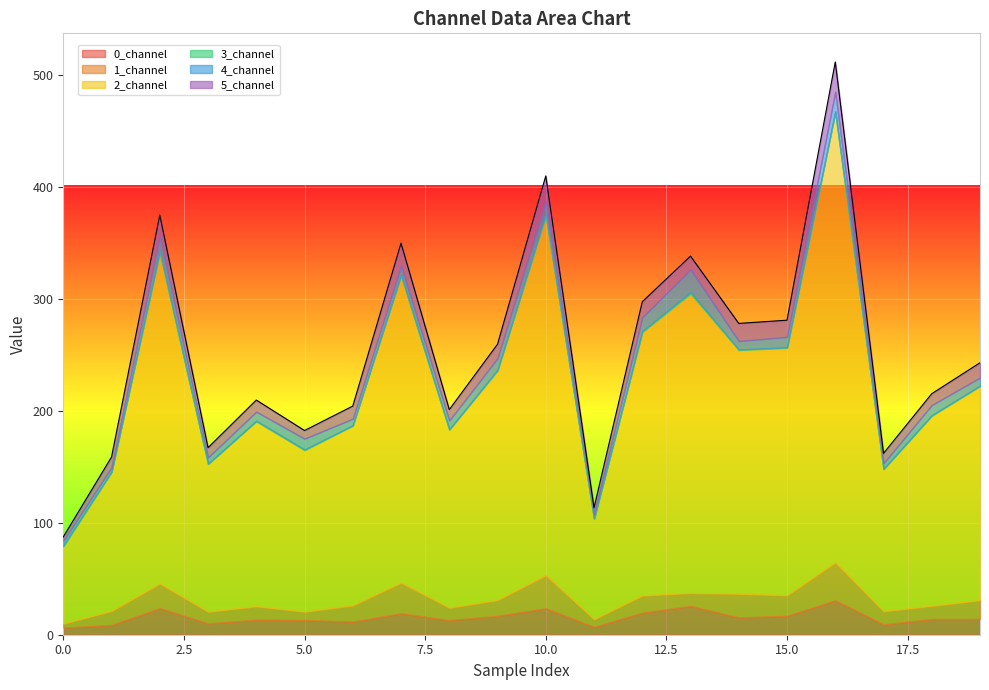

What is the total value across all series at 6?

204.2